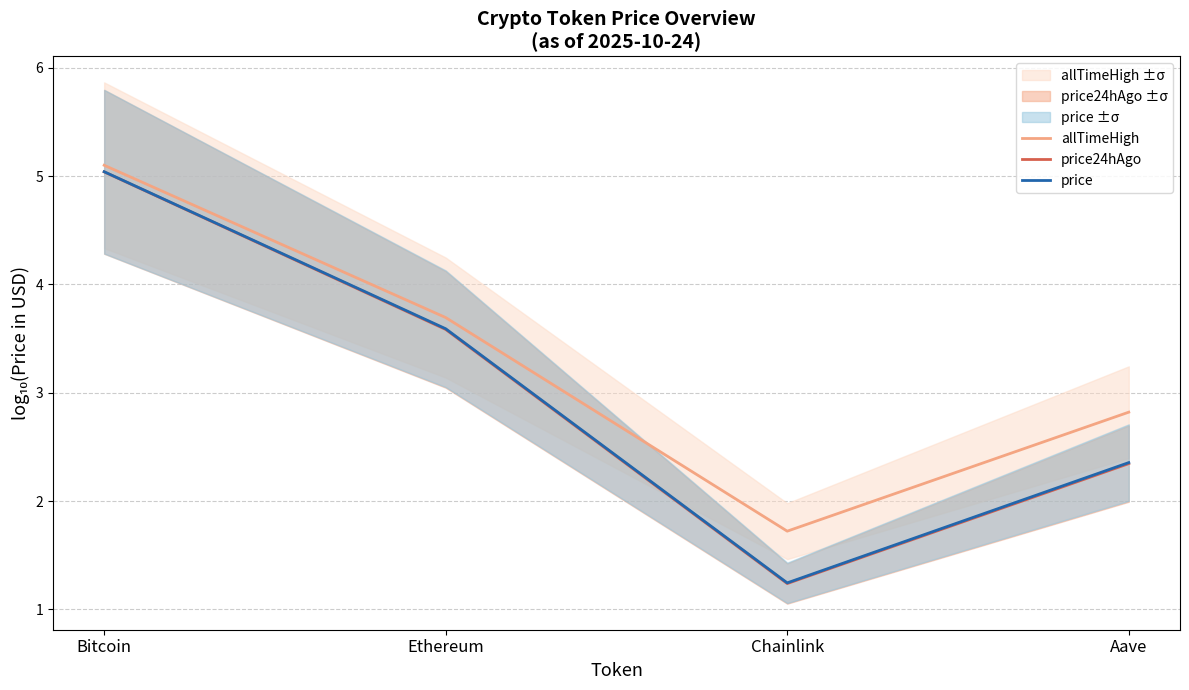

How many values in the price24hAgo series are below 3?

2